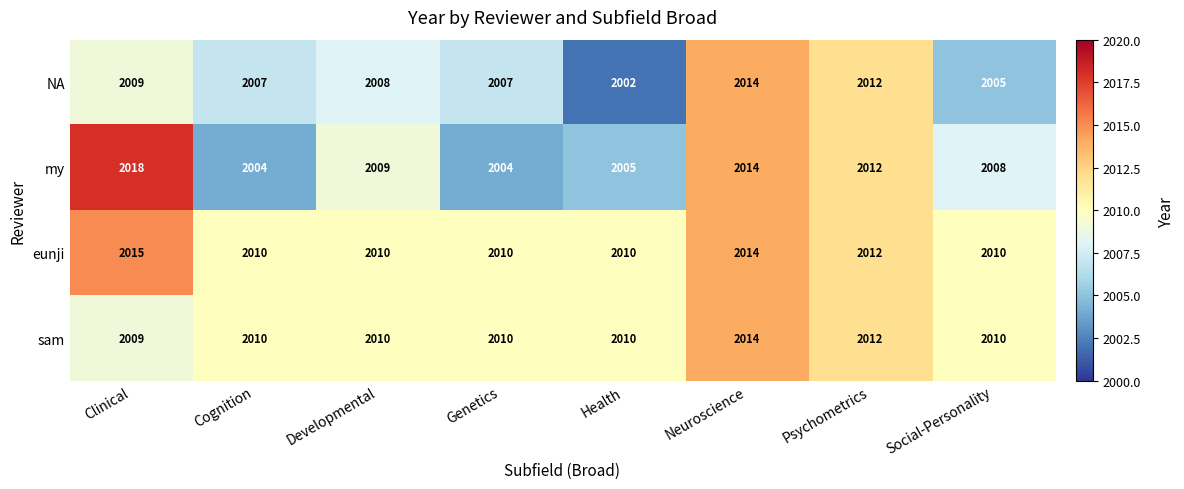

Which series has the largest range (max minus min)?

my